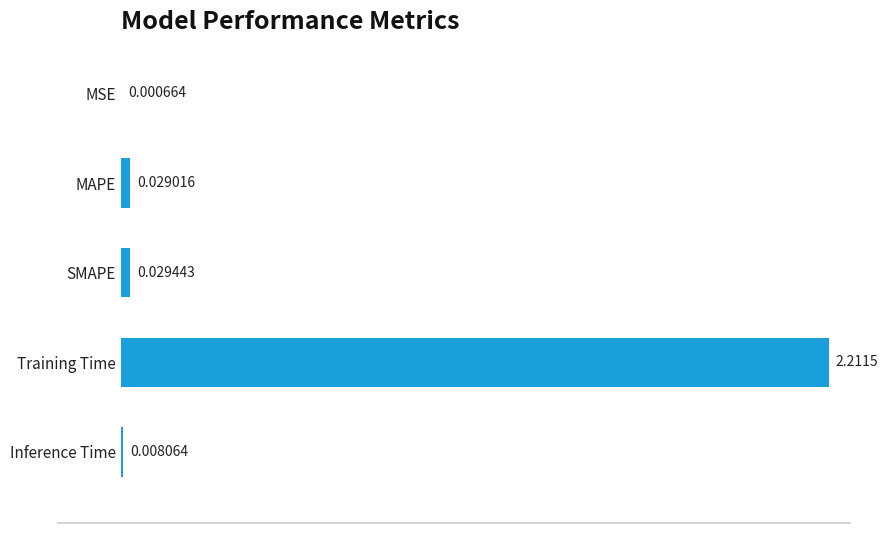

Which category has the highest value across all series?

Training Time